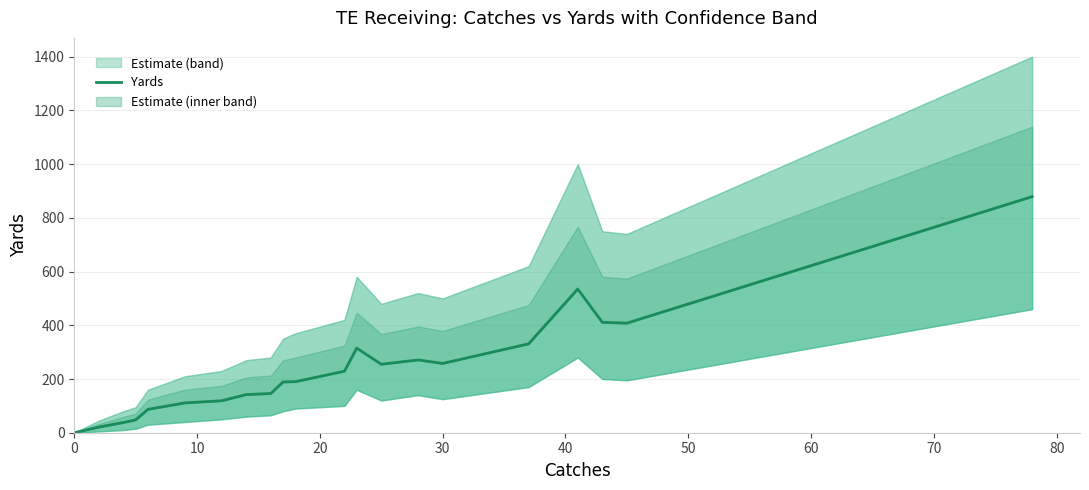

How many interior local peaks (higher than both neighbors) does the data have?

3